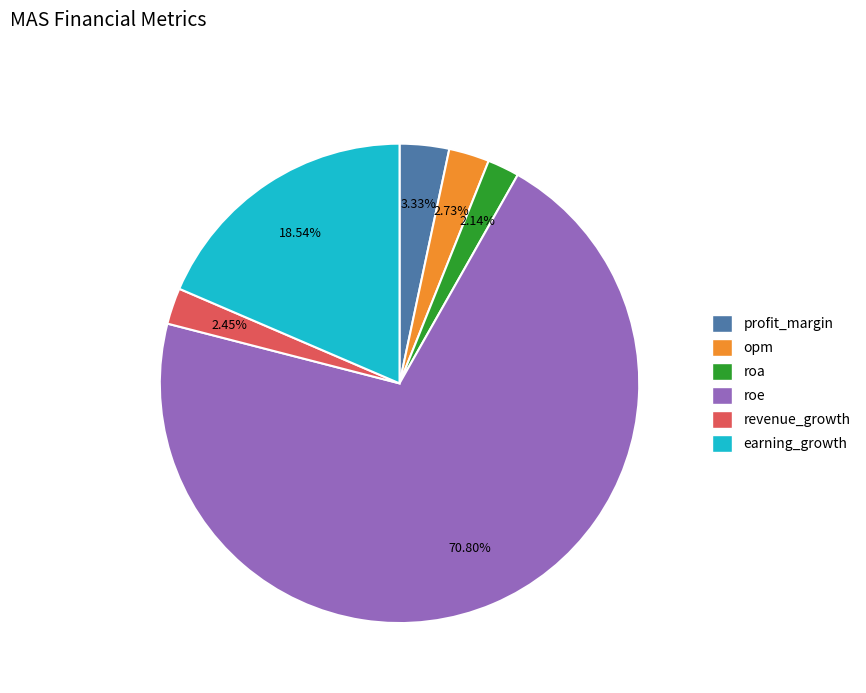

Which category accounts for the majority?

roe